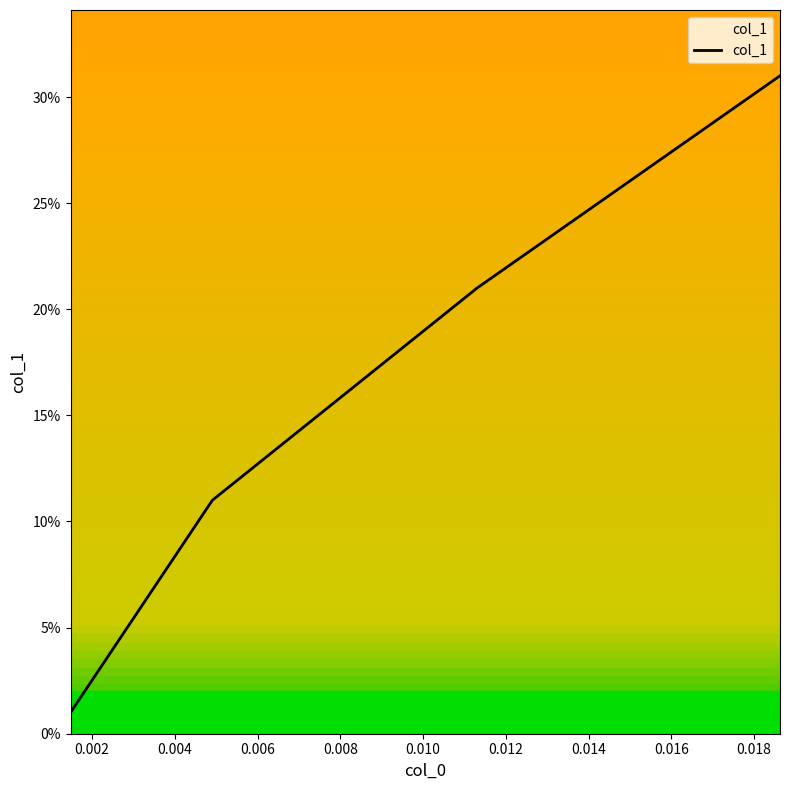

Does the chart have visible grid lines?

No